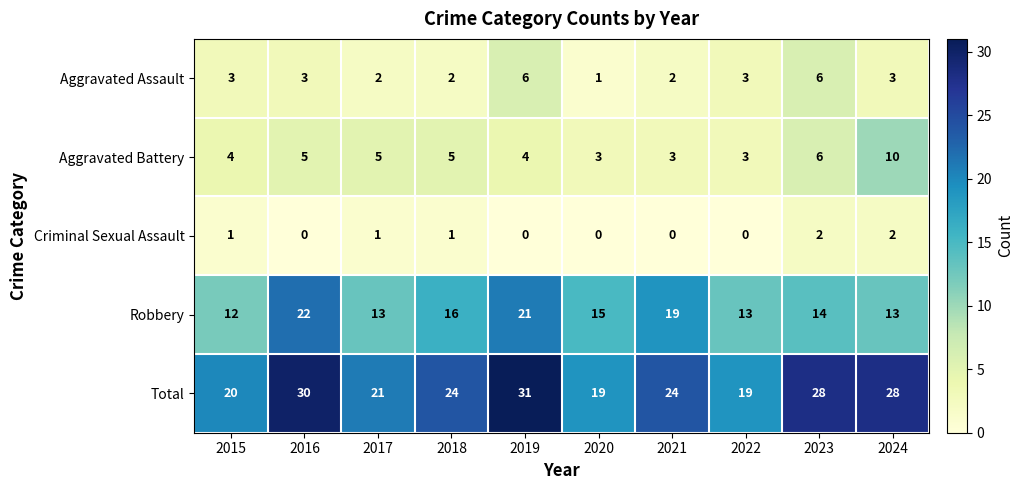

Which category has the highest value in the Total series?

2019